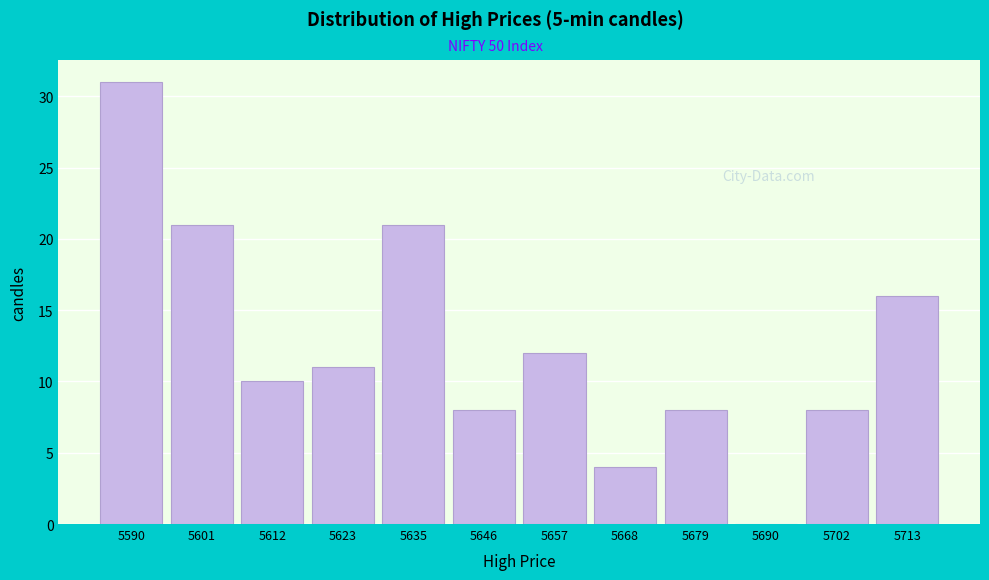

Reading left to right, extract all data points from this chart.

5590=31	5601=21	5612=10	5623=11	5635=21	5646=8	5657=12	5668=4	5679=8	5690=0	5702=8	5713=16